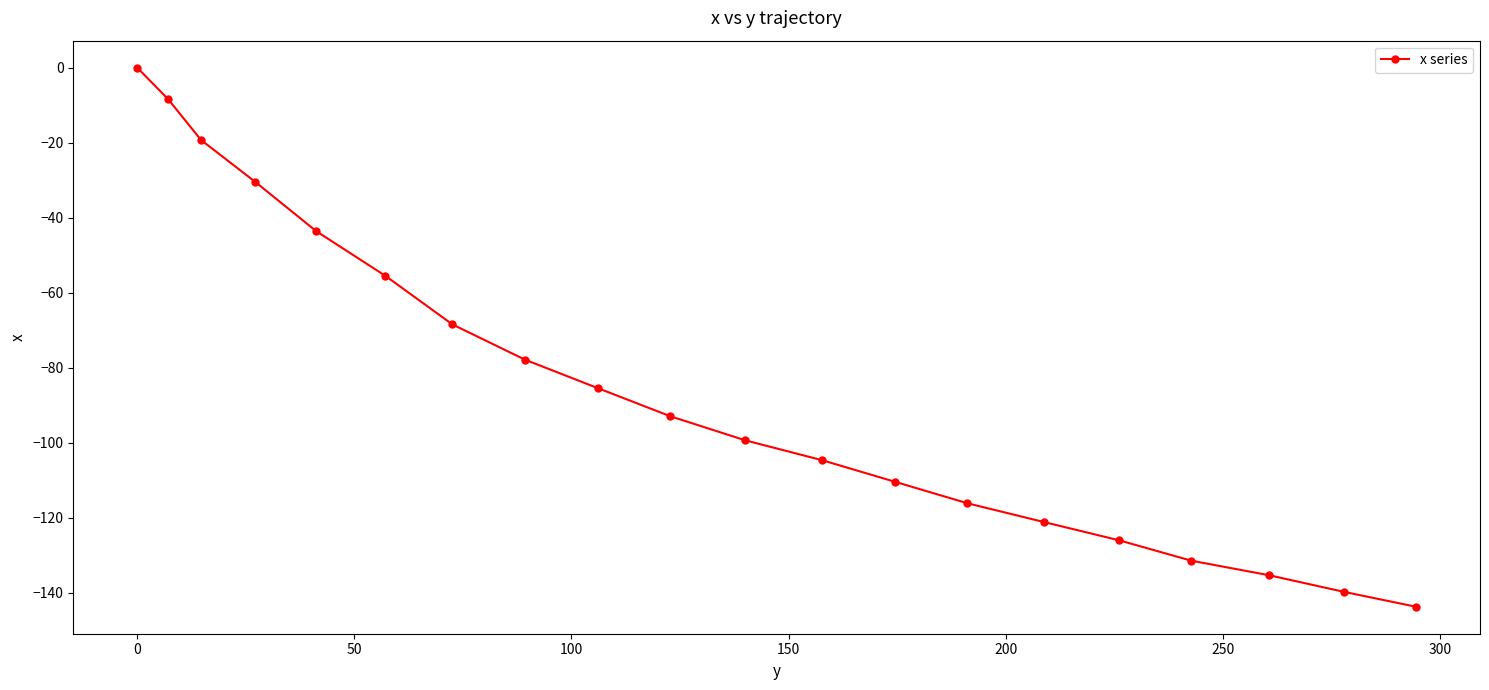

What is the value of the 15th point from the left?

-121.2